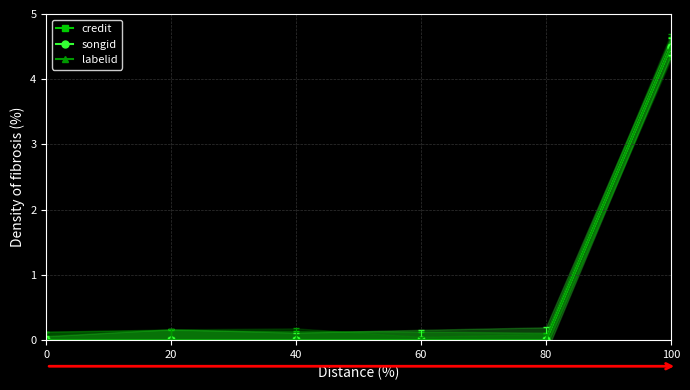

True or false: songid and credit cross at least once.

False